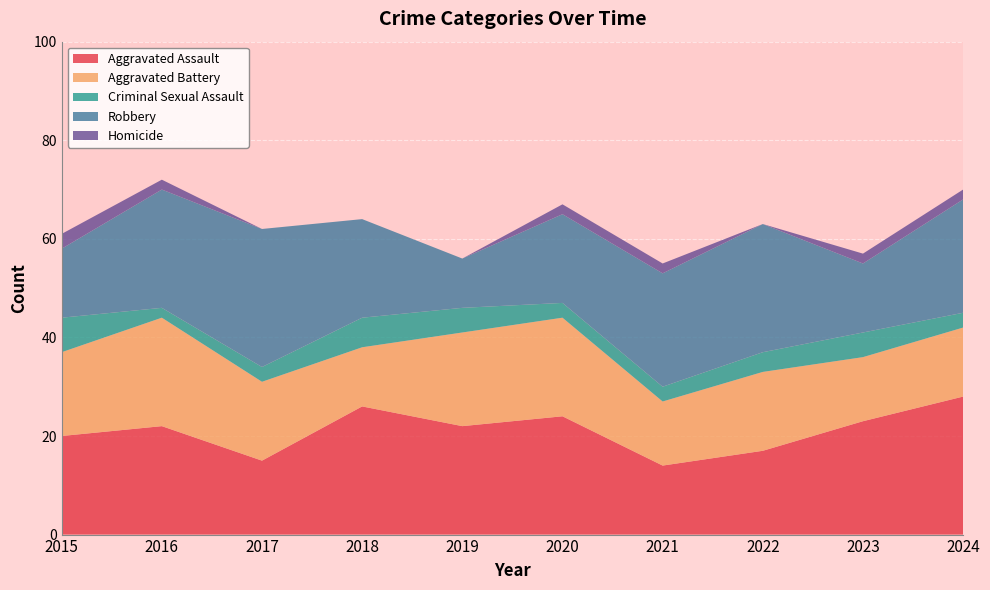

Reading left to right, list all the values displayed in this chart.

Aggravated Assault: 20	22	15	26	22	24	14	17	23	28
Aggravated Battery: 17	22	16	12	19	20	13	16	13	14
Criminal Sexual Assault: 7	2	3	6	5	3	3	4	5	3
Robbery: 14	24	28	20	10	18	23	26	14	23
Homicide: 3	2	0	0	0	2	2	0	2	2